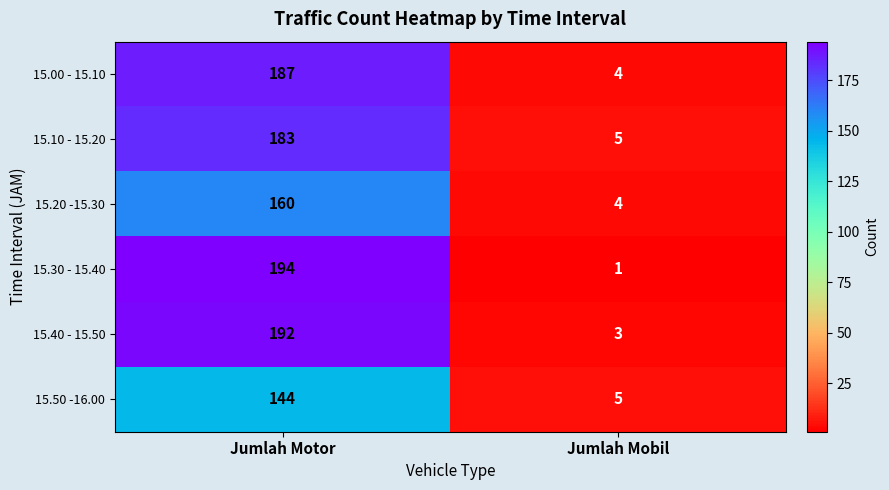

What is the spread (max minus min) of values at Jumlah Mobil?

4